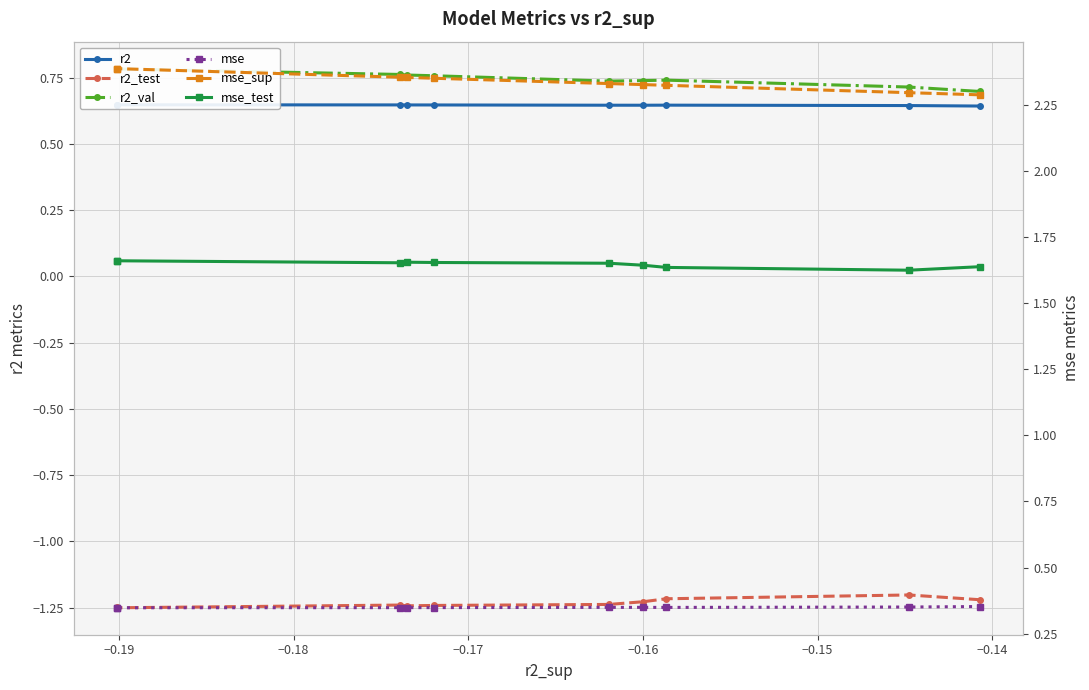

What is the total value across all series at −0.15?

4.5